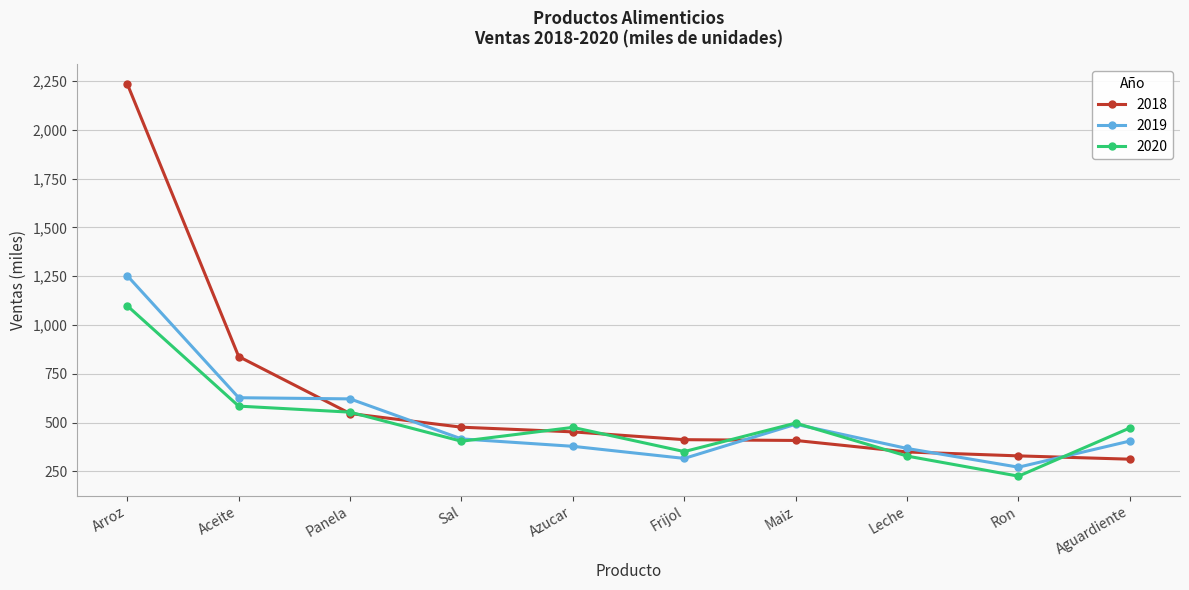

How many lines are shown in the chart?

3